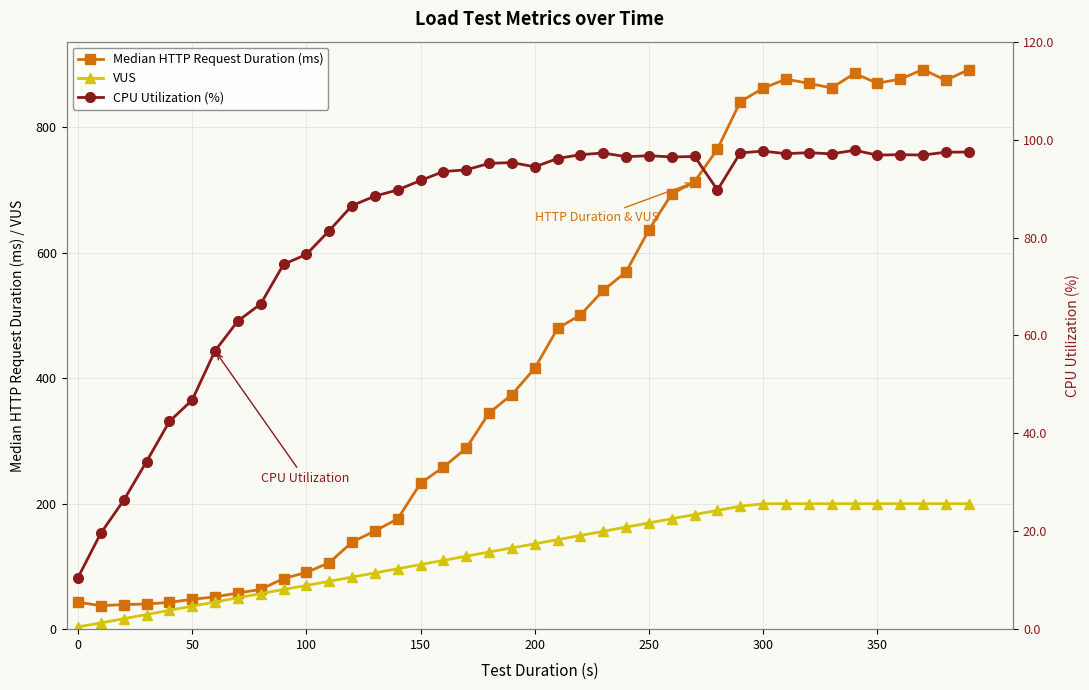

True or false: Median HTTP Request Duration (ms) has more than 2 interior local peaks.

True